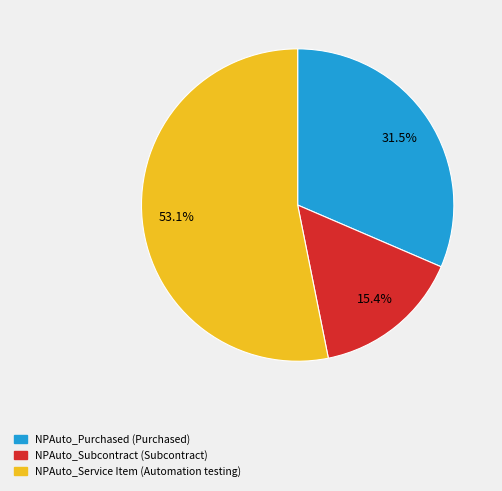

Which has a higher value, NPAuto_Subcontract or NPAuto_Purchased?

NPAuto_Purchased